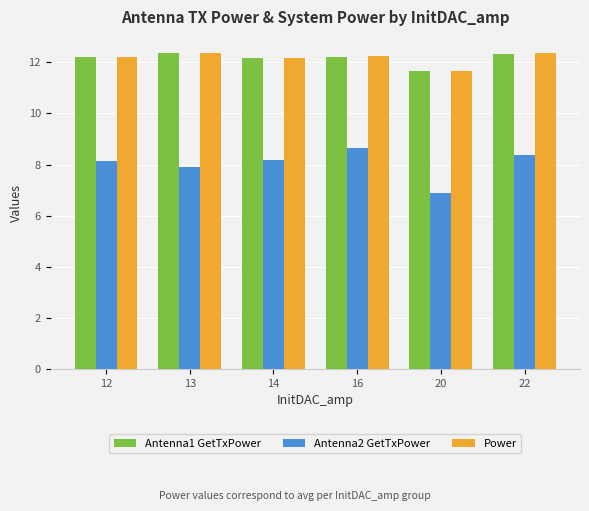

How many bars are there in each group?

3